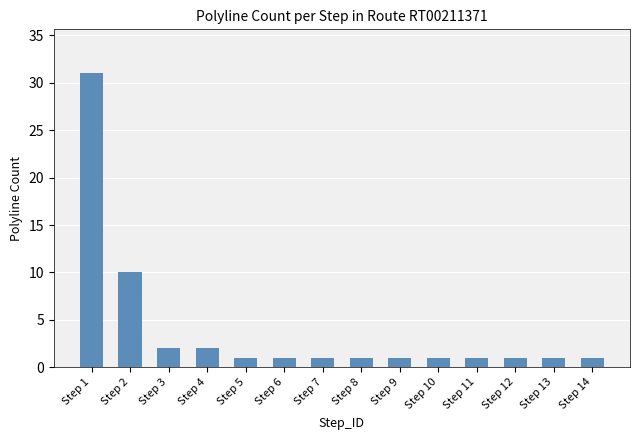

Approximately how many times larger is the value at Step 3 compared to Step 7?

2.0